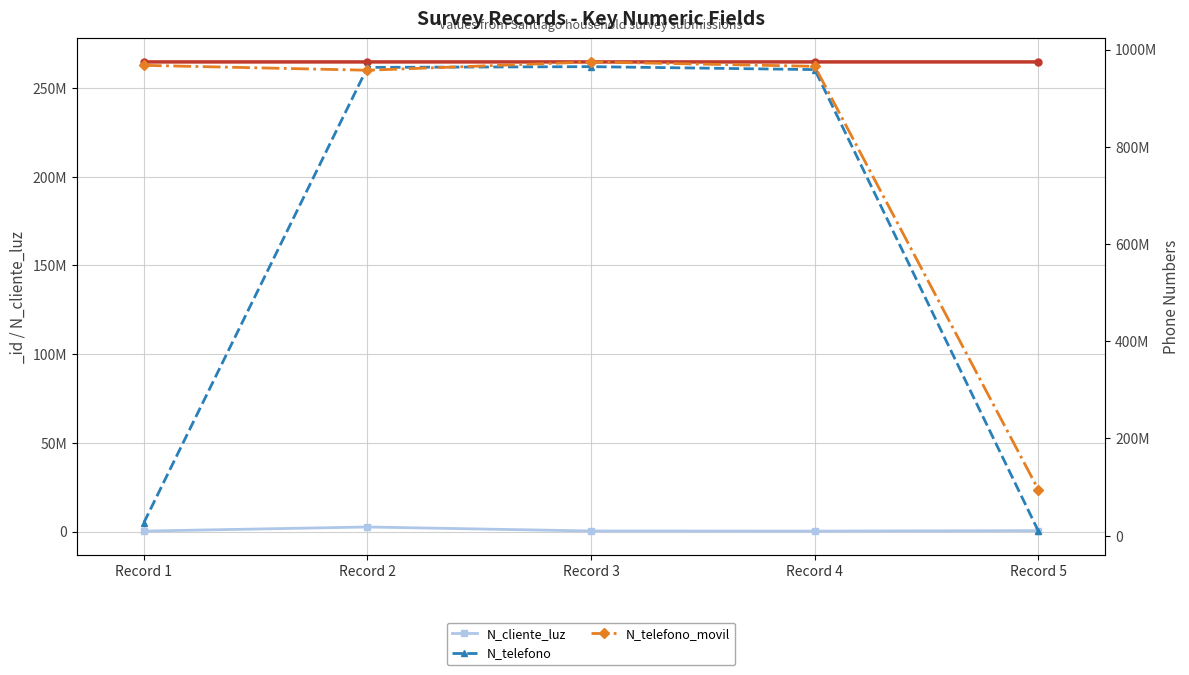

At how many categories does at least one series exceed 430512871?

4